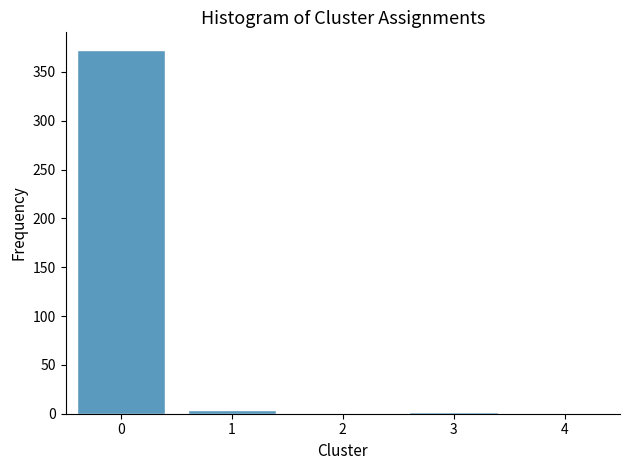

True or false: the data shows 372 at 0.

True